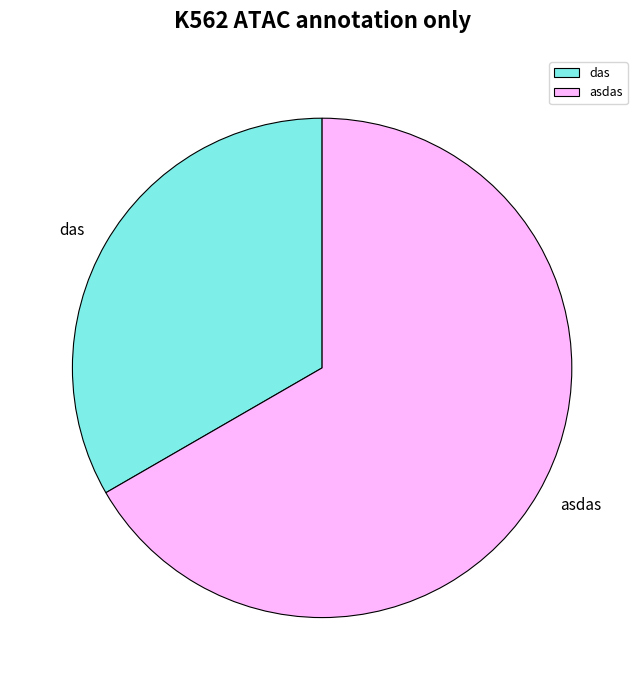

Do asdas and das together represent more than half of the pie?

Yes